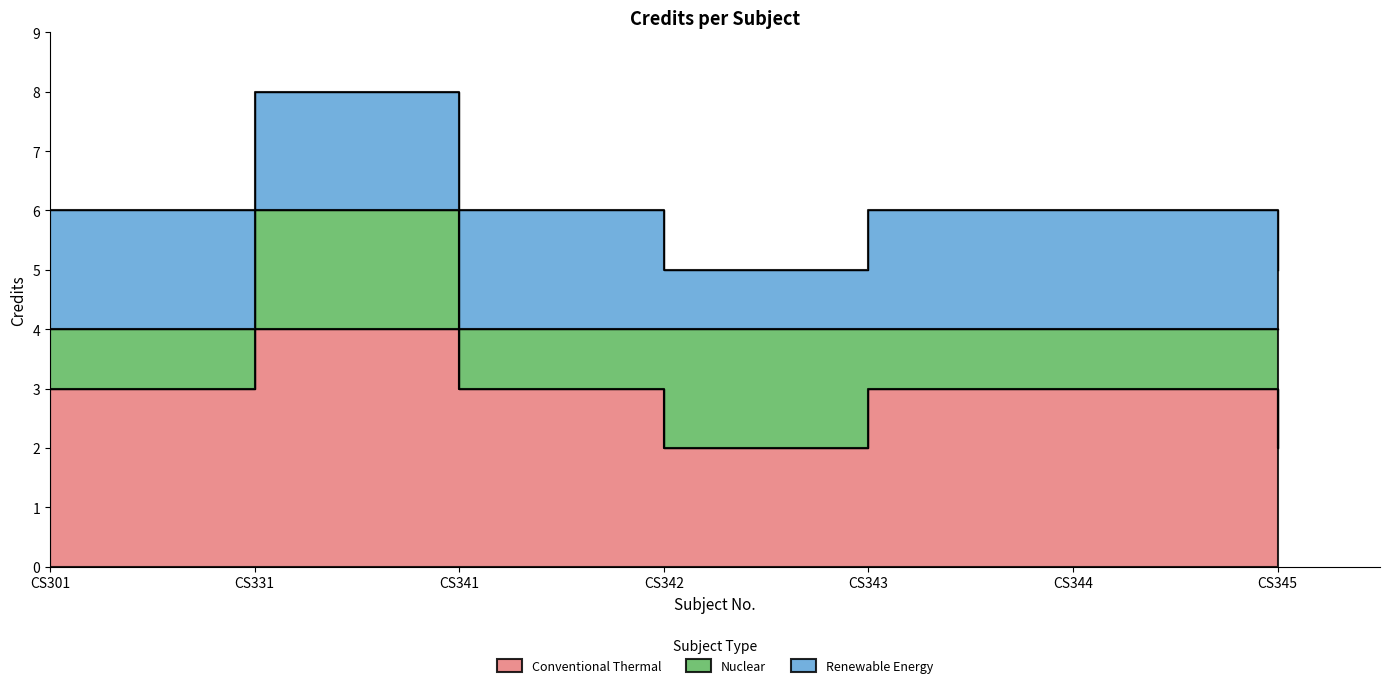

What is the average value?

6